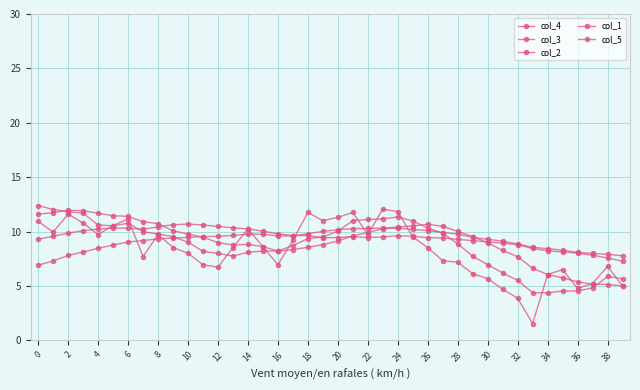

True or false: col_4 and col_1 cross at least once.

True